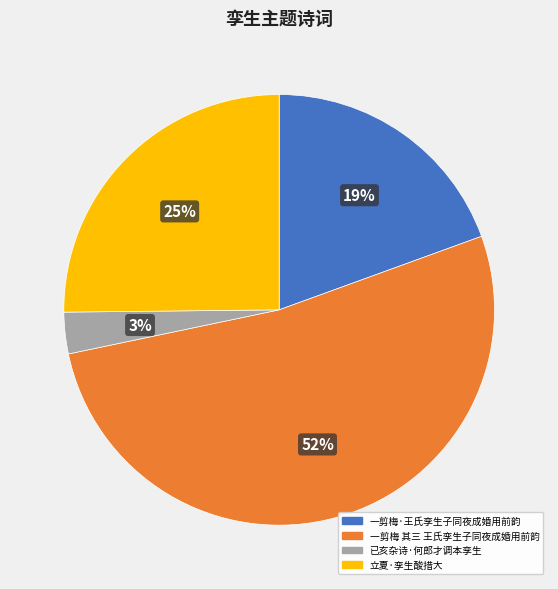

What is the ratio of the value at 一剪梅·王氏孪生子同夜成婚用前韵 to the value at 立夏·孪生酸措大?

0.8